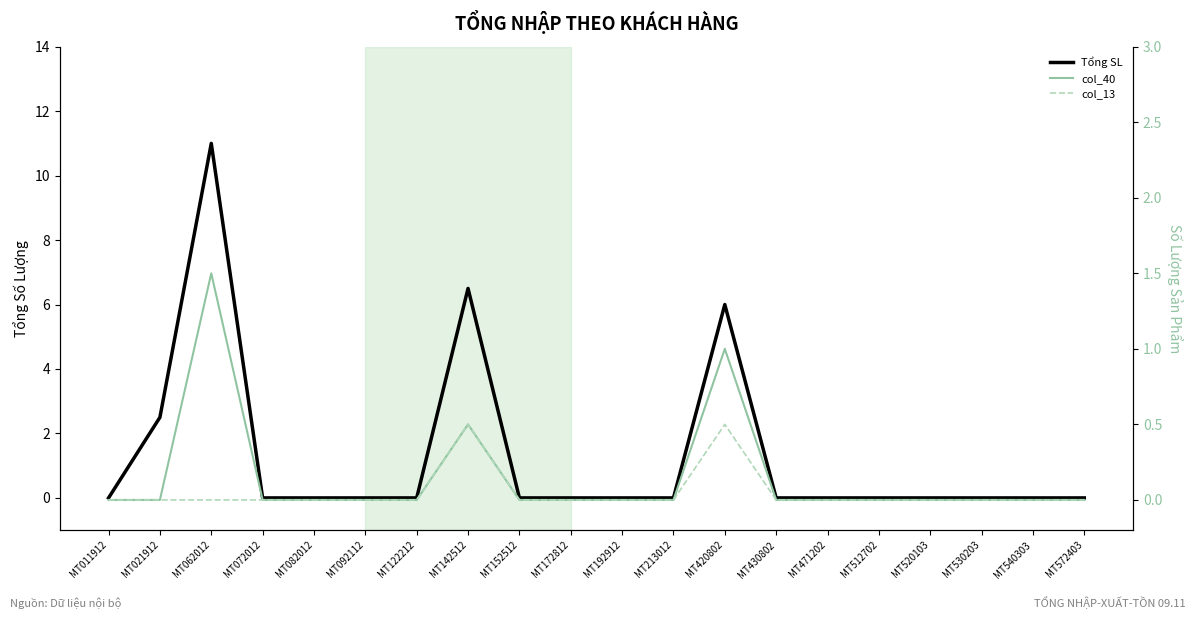

Where is col_40 nearest to the value 0?

MT011912